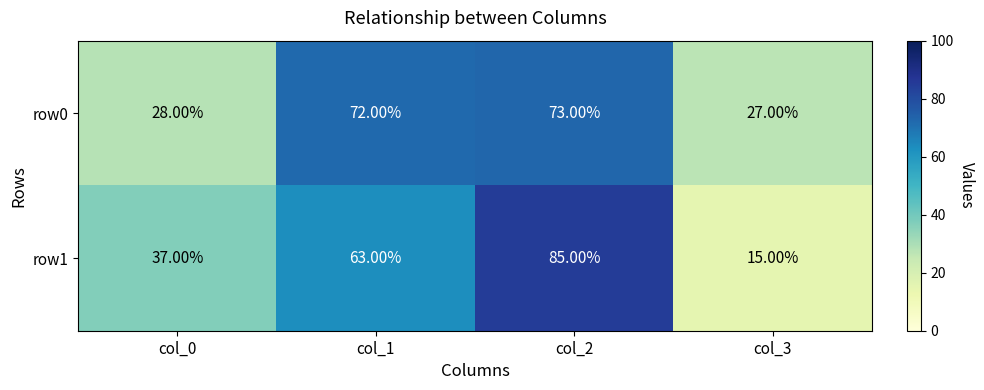

Which series has the widest spread of values?

row1